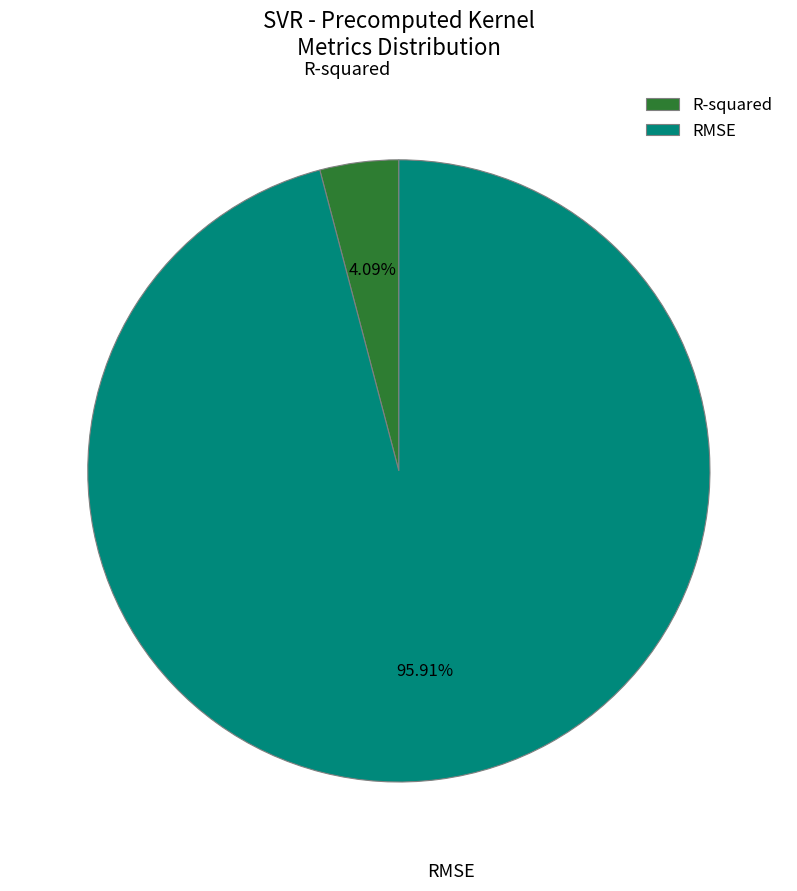

What portion of the pie excludes RMSE?

4.1%